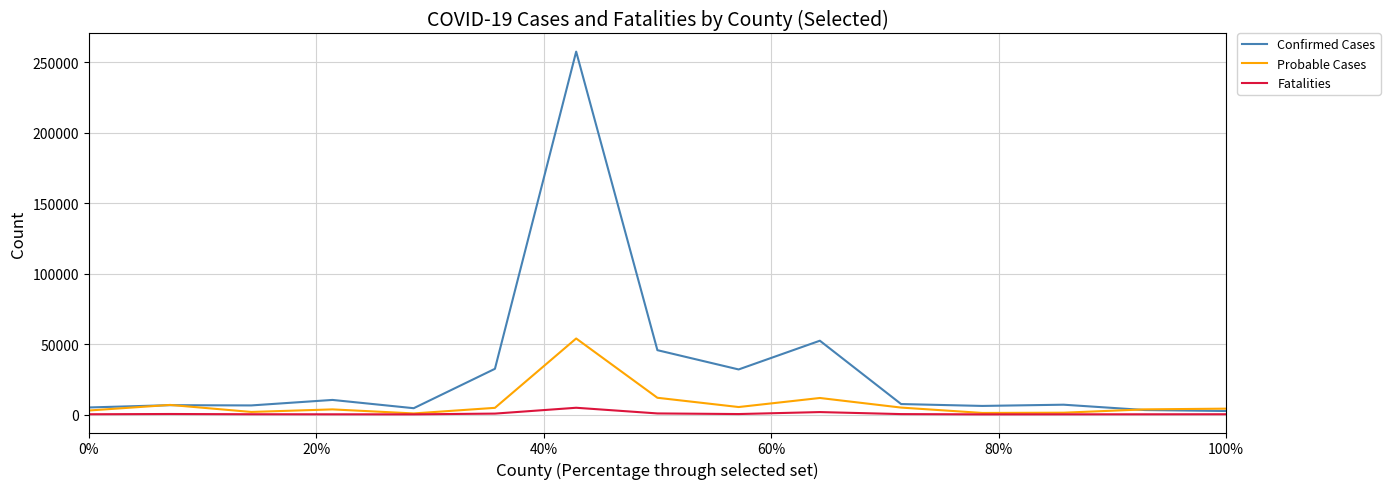

Which series has the largest total across all categories?

Confirmed Cases